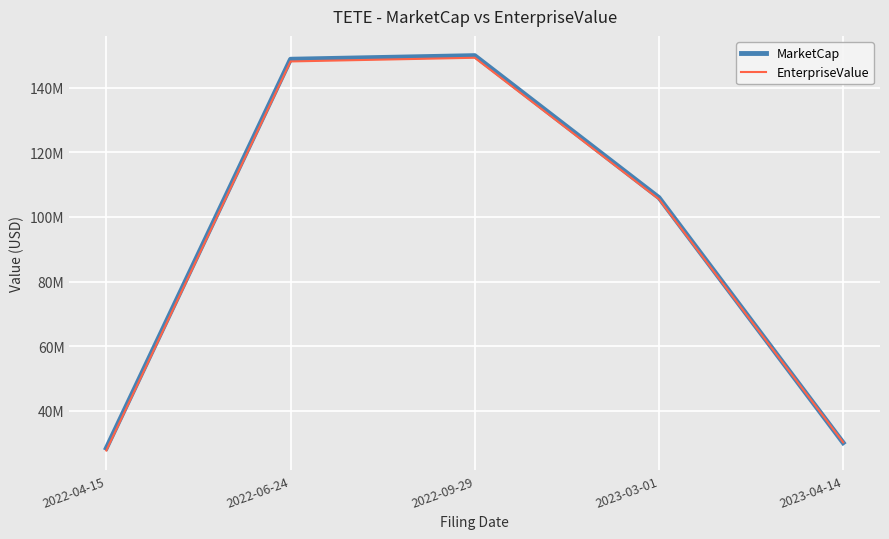

At which label is EnterpriseValue closest to 88514096?

2023-03-01